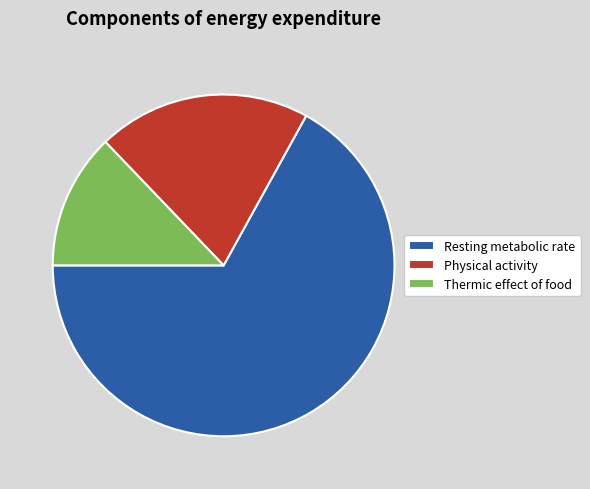

Which category accounts for the majority?

Resting metabolic rate